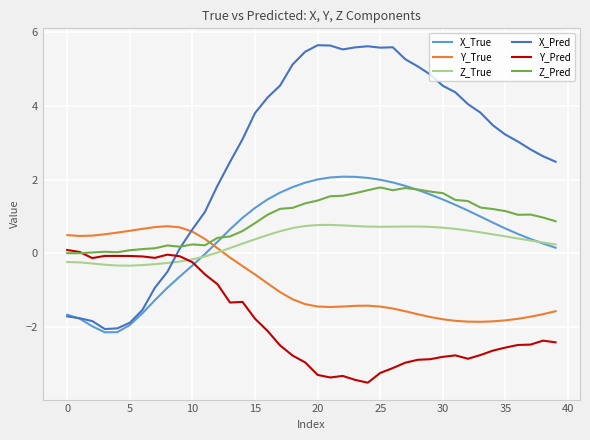

Which series has the widest spread of values?

X_Pred